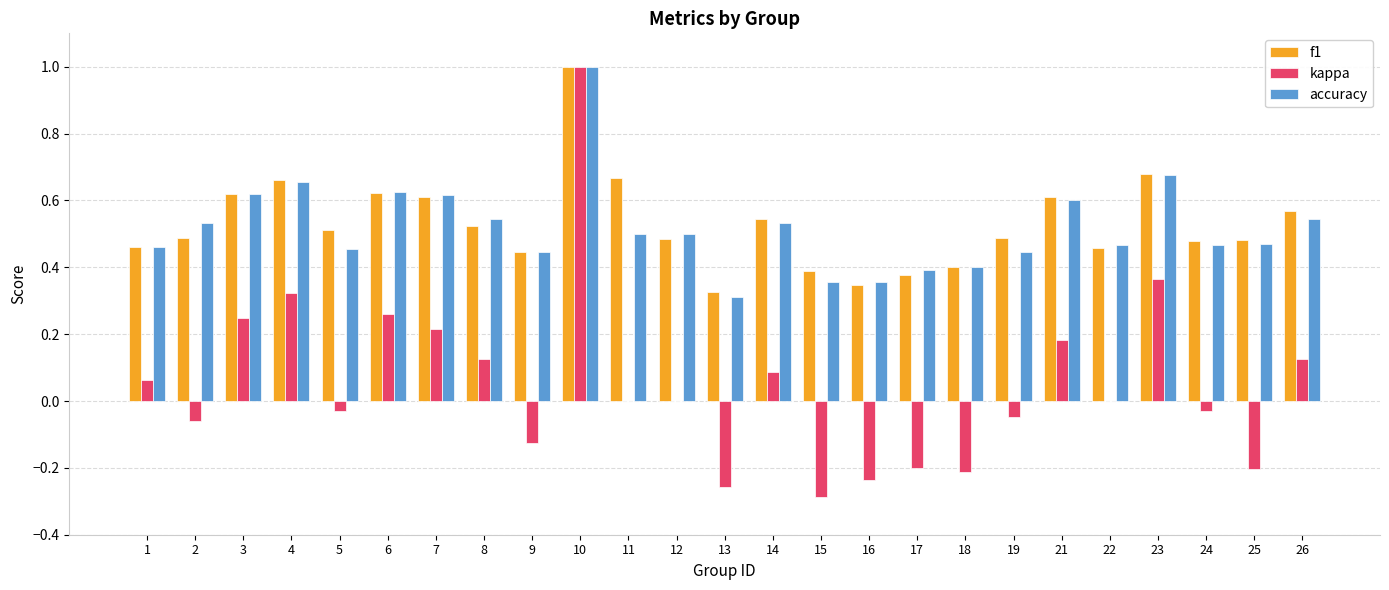

What is the maximum value for accuracy?

1.0